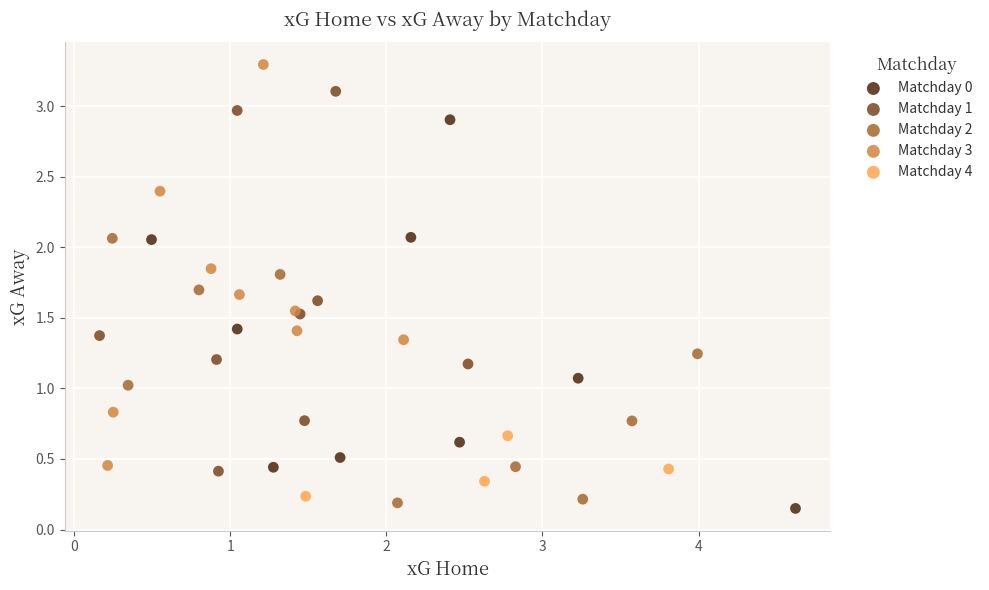

Which series has the largest Y range (max minus min)?

Matchday 3